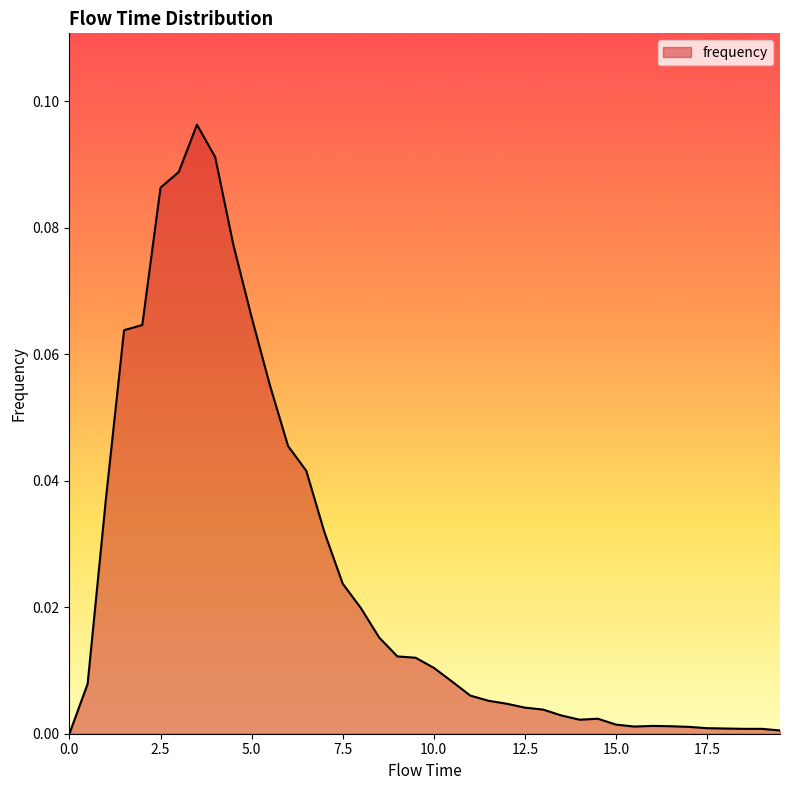

How many lines are shown in the chart?

1